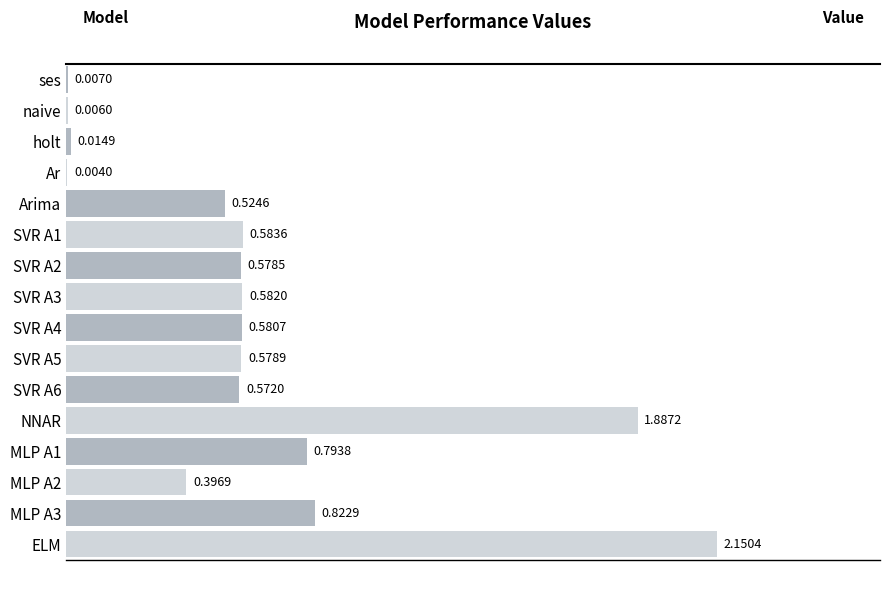

Which category has the highest value across all series?

ELM